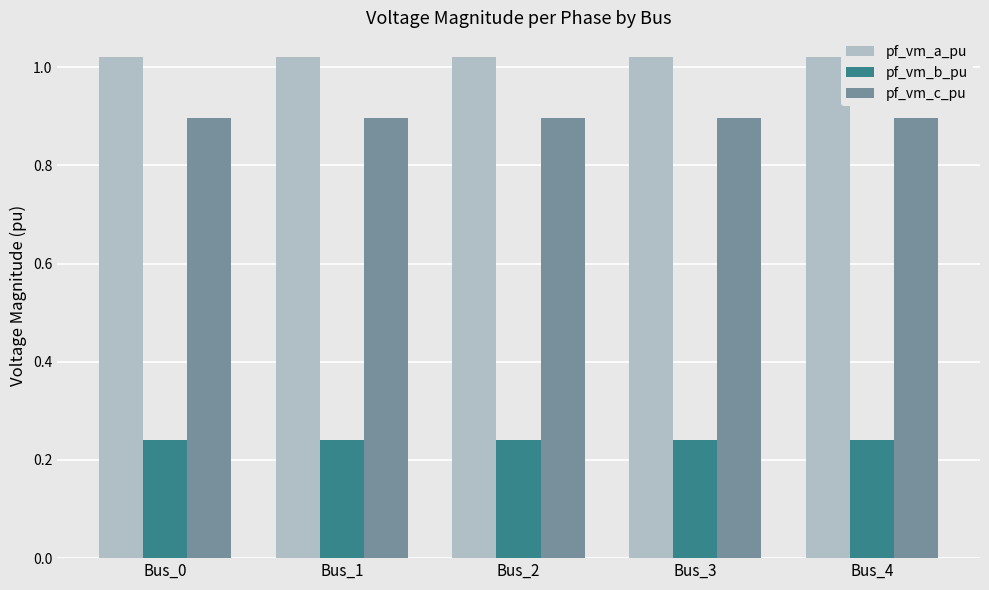

What are all the series names shown in the legend?

pf_vm_a_pu, pf_vm_b_pu, pf_vm_c_pu